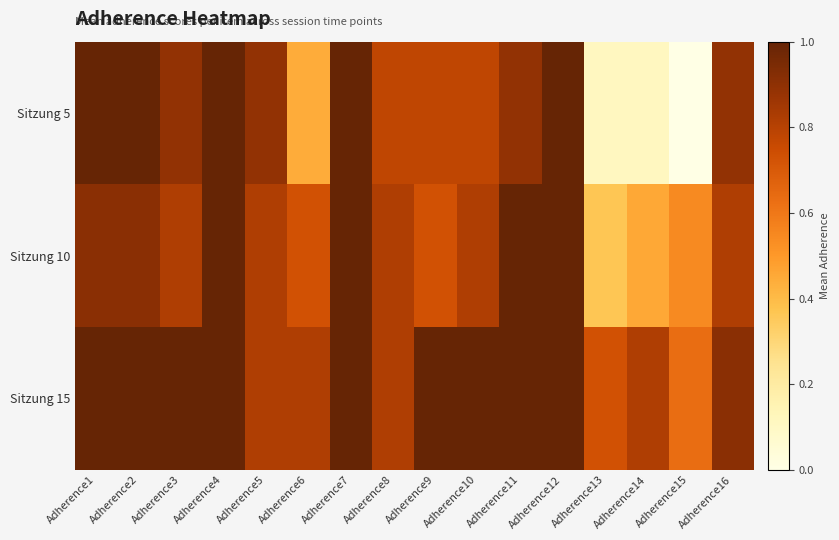

What is the maximum value shown in the chart?

1.0